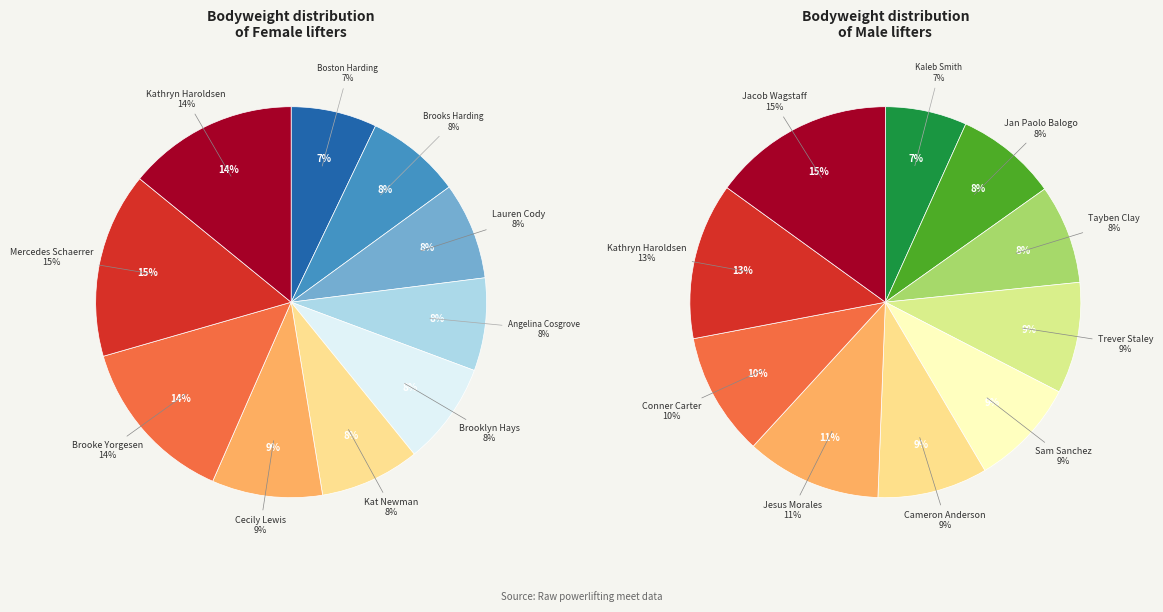

To the nearest percent, what portion does Brooke Yorgesen represent?

14%